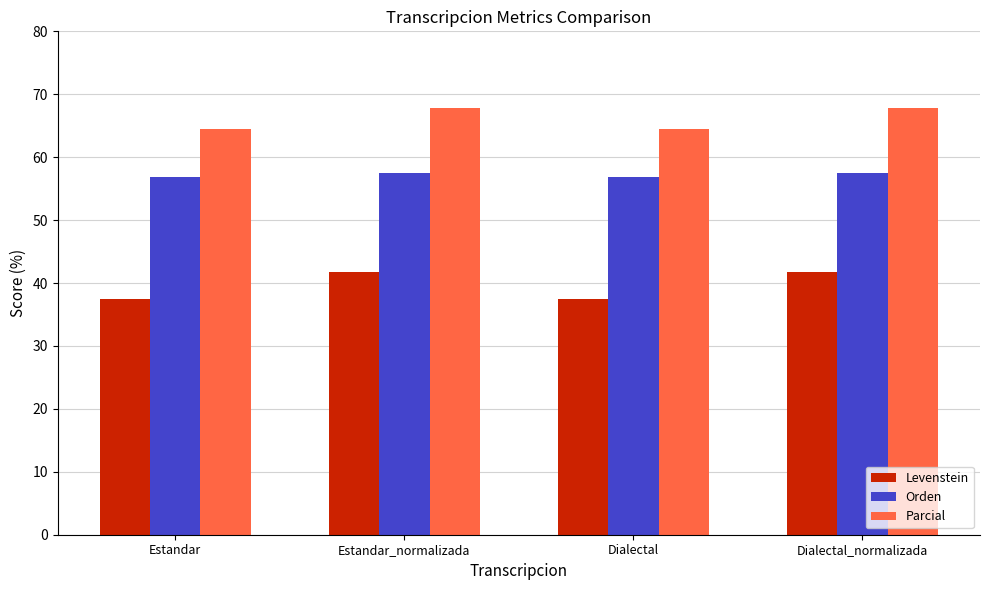

What is the highest value of the Parcial series?

67.9